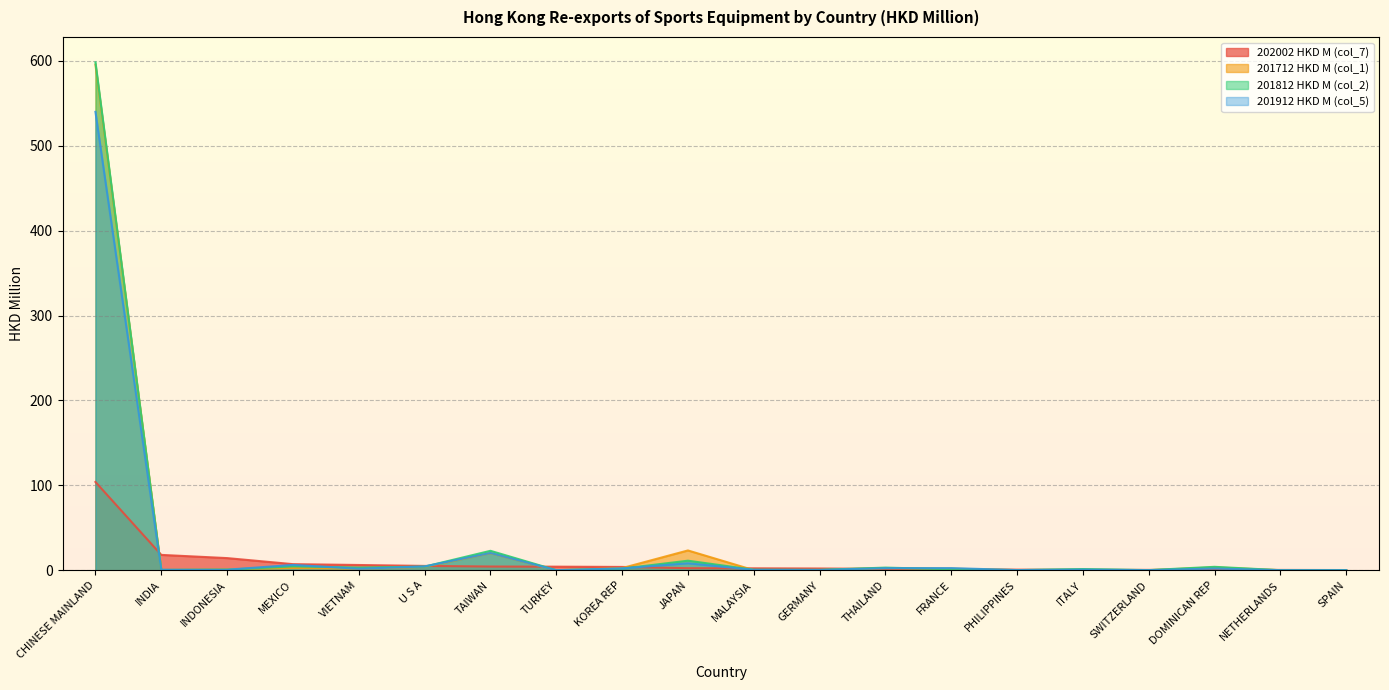

At which category is the sum across all series the highest?

CHINESE MAINLAND